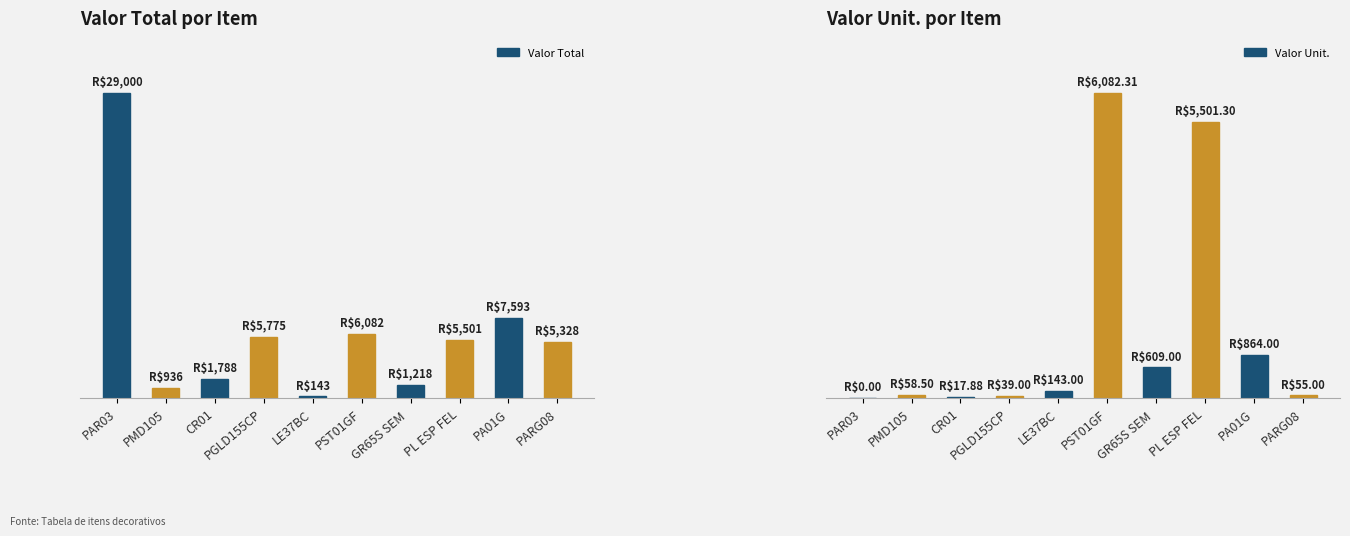

List the series in order of their overall mean, lowest first.

Valor Unit., Valor Total